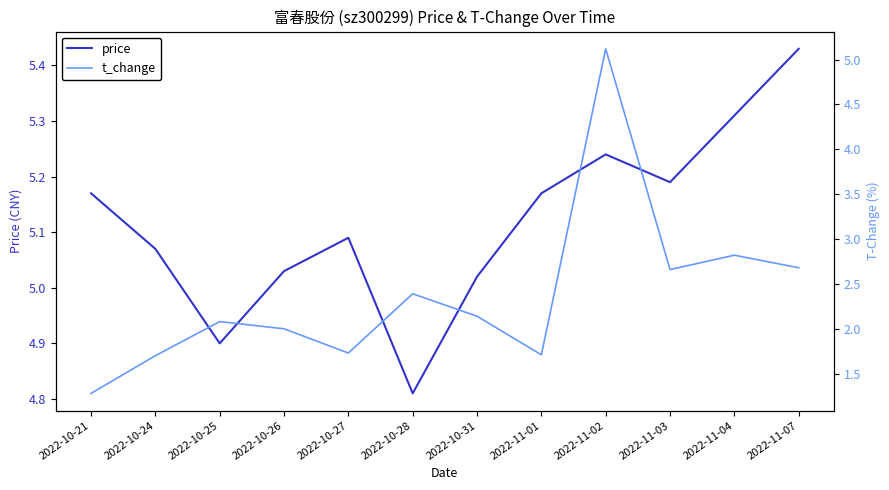

Reading left to right, transcribe all the data shown in this chart.

price: 2022-10-21=5.2	2022-10-24=5.1	2022-10-25=4.9	2022-10-26=5.0	2022-10-27=5.1	2022-10-28=4.8	2022-10-31=5.0	2022-11-01=5.2	2022-11-02=5.2	2022-11-03=5.2	2022-11-04=5.3	2022-11-07=5.4
t_change: 2022-10-21=1.3	2022-10-24=1.7	2022-10-25=2.1	2022-10-26=2.0	2022-10-27=1.7	2022-10-28=2.4	2022-10-31=2.1	2022-11-01=1.7	2022-11-02=5.1	2022-11-03=2.7	2022-11-04=2.8	2022-11-07=2.7